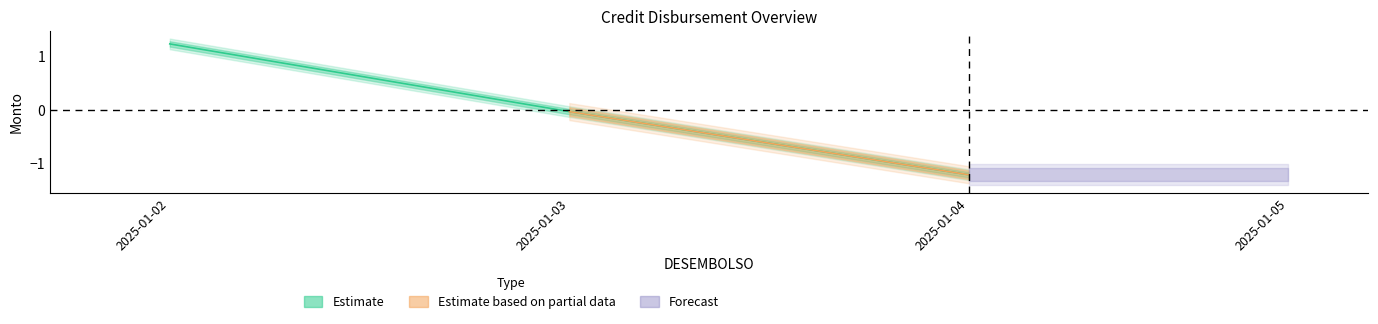

Reading left to right, list all the values displayed in this chart.

1.2	-0.0	-1.2